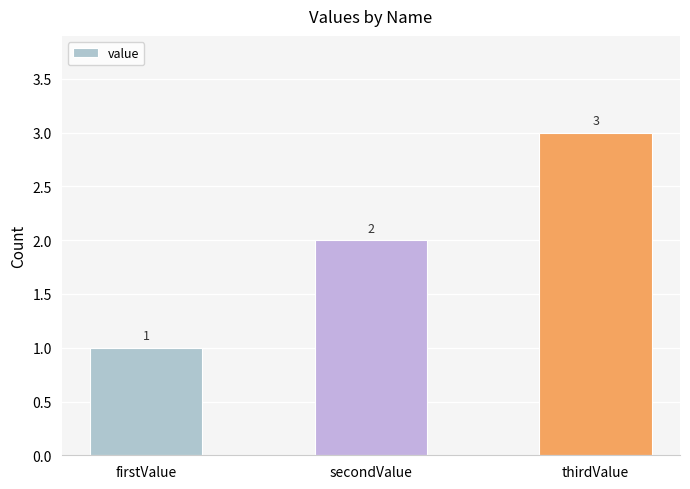

Which category has the highest value across all series?

thirdValue